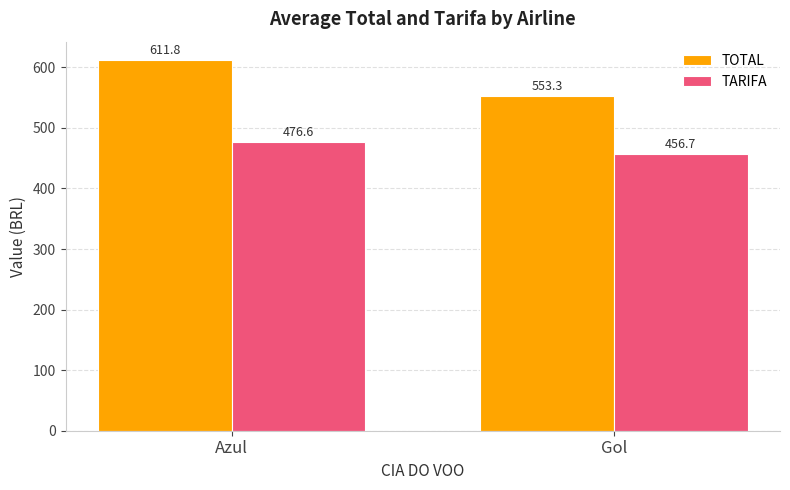

Reading left to right, list all the values displayed in this chart.

TOTAL: 611.8	553.3
TARIFA: 476.6	456.7